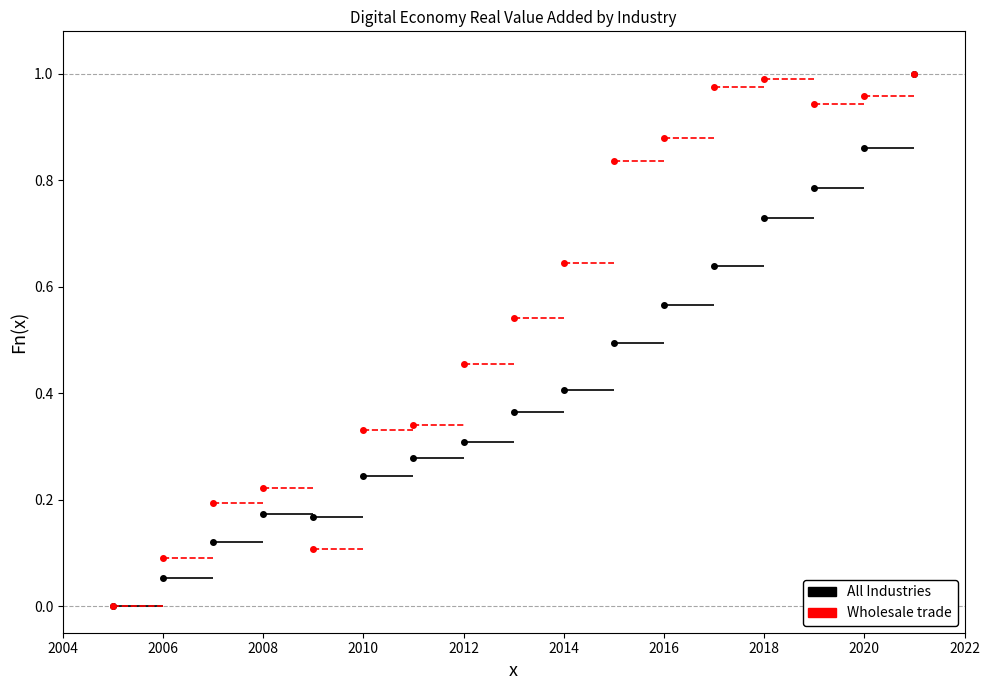

What are all the series names shown in the legend?

All Industries, Wholesale trade